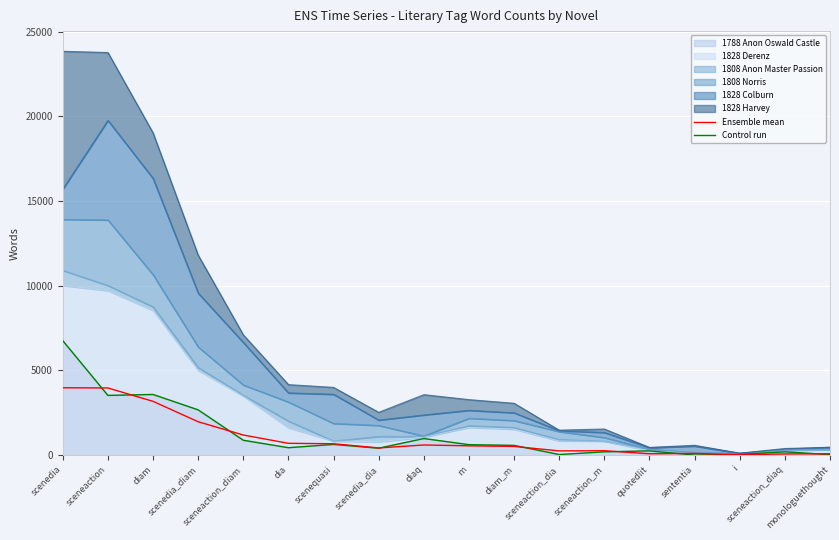

What is the value of the Ensemble mean point at the 15th from the left?

96.0